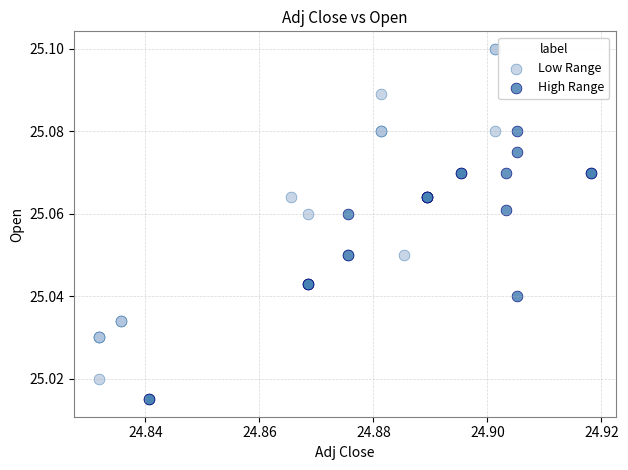

Which series has the widest spread of Y values?

Low Range